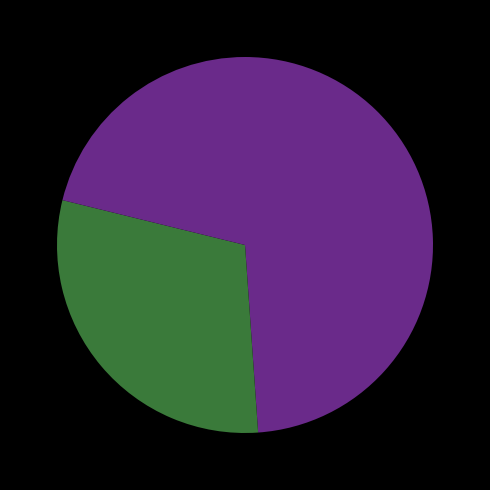

How many segments does this pie chart have?

3